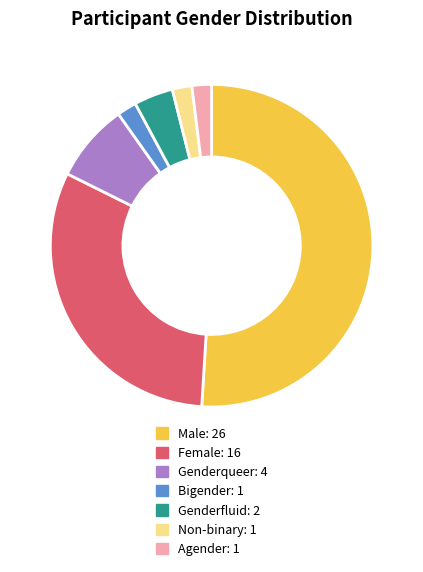

Is the sum of Genderqueer and Genderfluid greater than half?

No